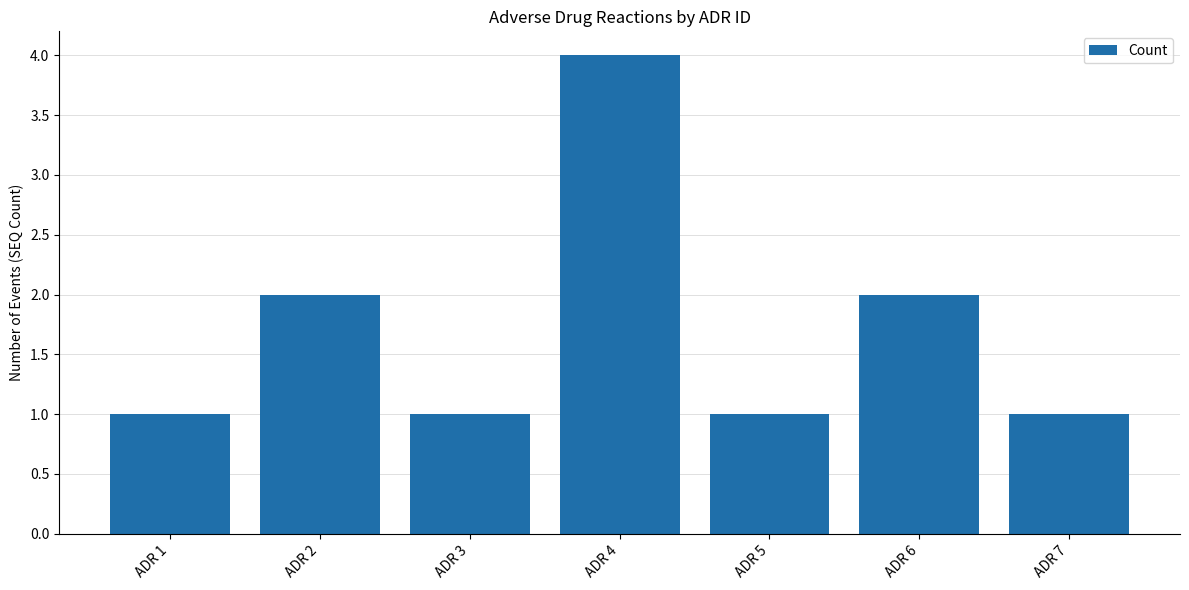

The chart shows a value of 2 at ADR 3. True or false?

False